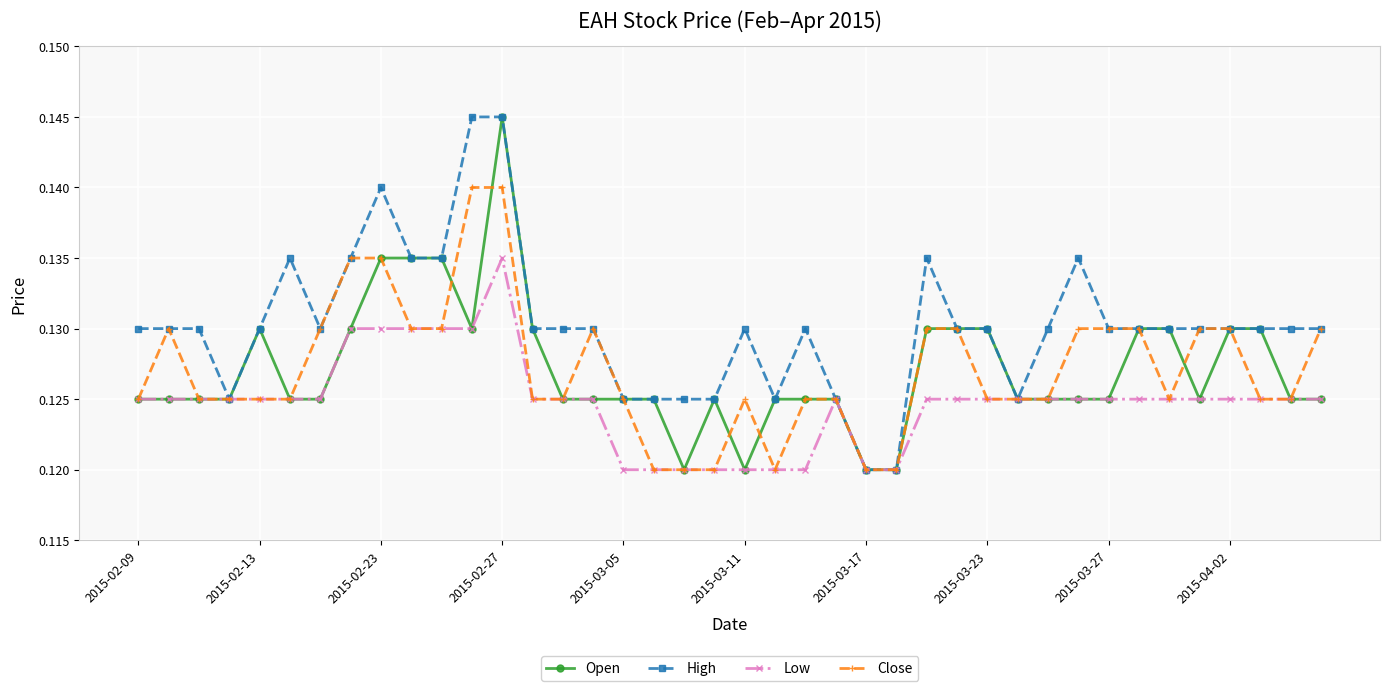

Which series has the largest total across all categories?

High